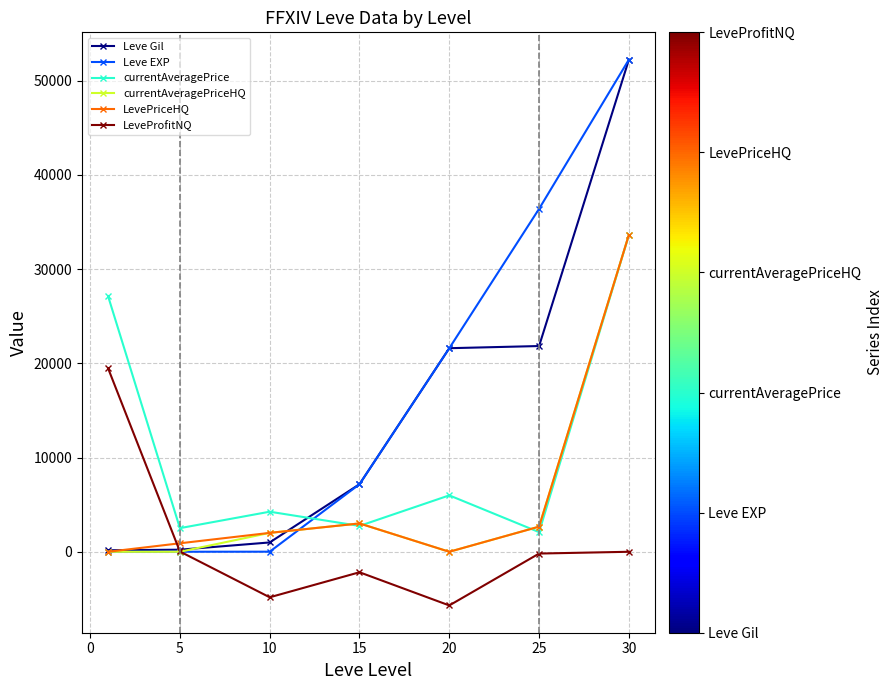

Does the chart have visible grid lines?

Yes